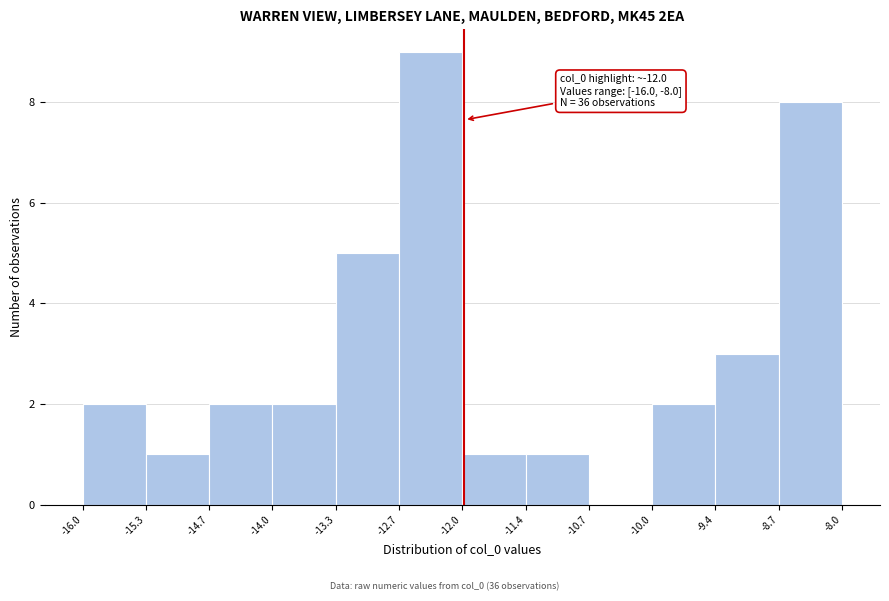

Over which range of the x-axis is the bar tallest?

-12.7 to -12.0